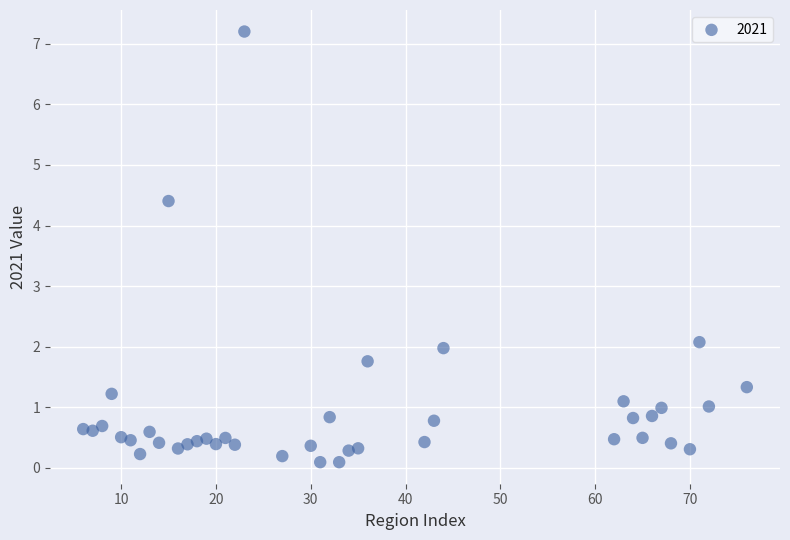

What Y value in the scatter plot is closest to 3?

2.1